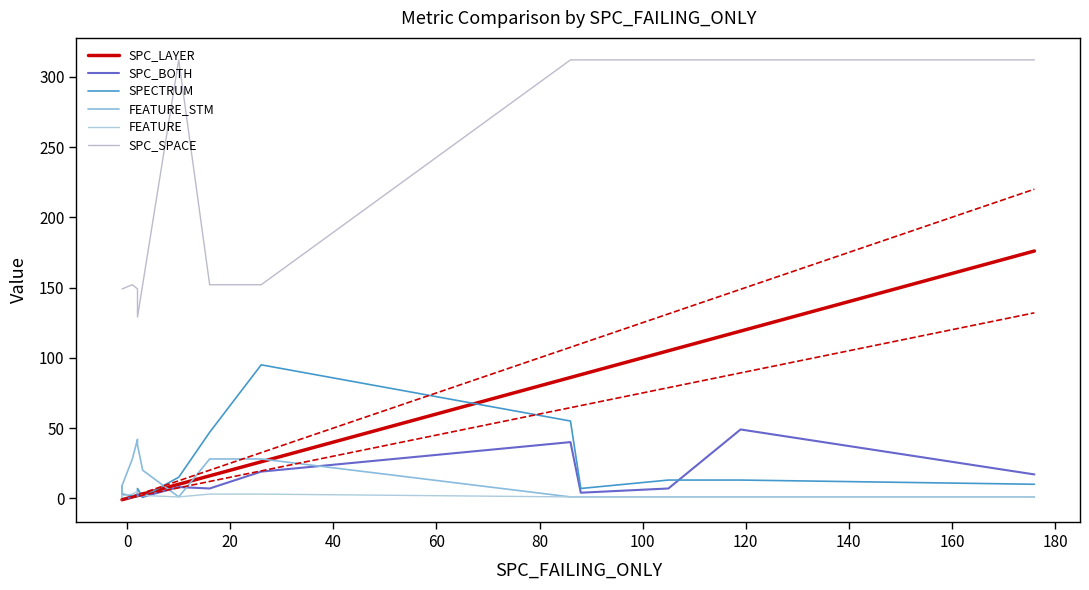

What is the difference between the second highest and second lowest values in the SPC_SPACE series?

163